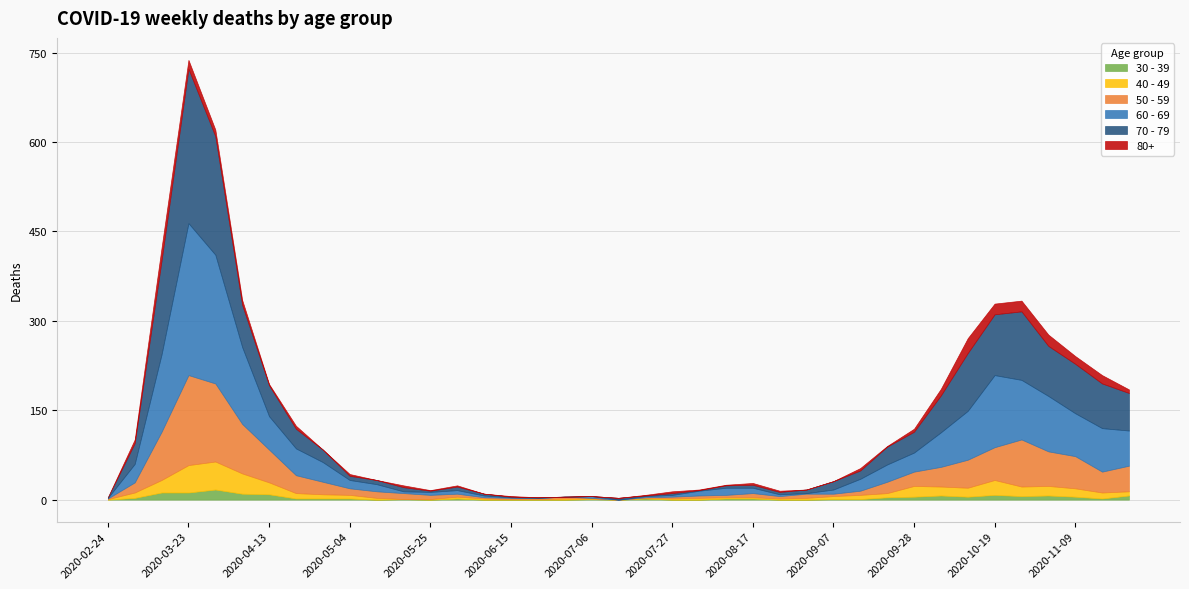

What are all the series names shown in the legend?

30 - 39, 40 - 49, 50 - 59, 60 - 69, 70 - 79, 80+